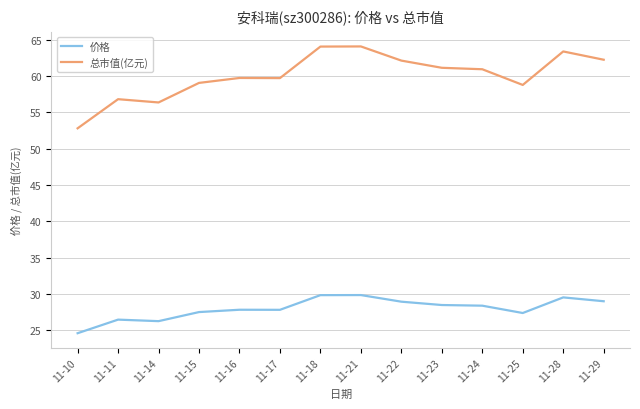

True or false: 价格 and 总市值(亿元) intersect in this chart.

False